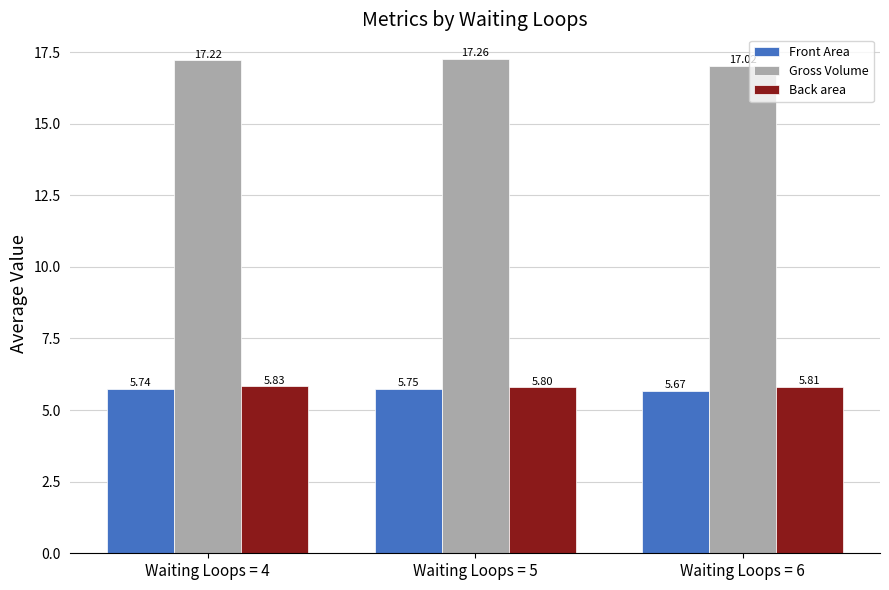

What is the sum of all Back area values?

17.4